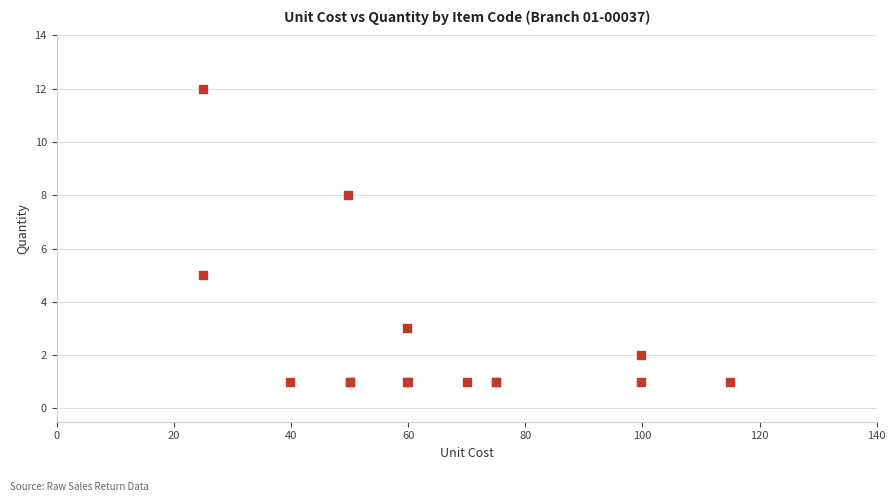

What Y value in the scatter plot is closest to 6?

5